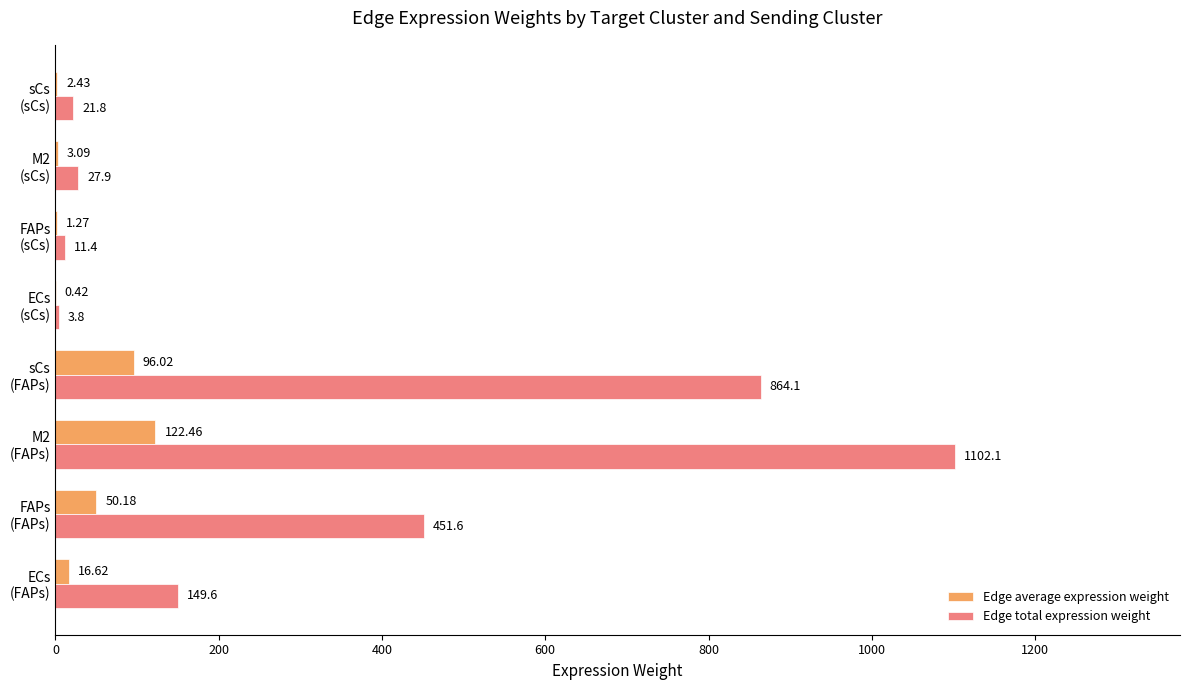

What is the sum of all Edge total expression weight values?

2632.3